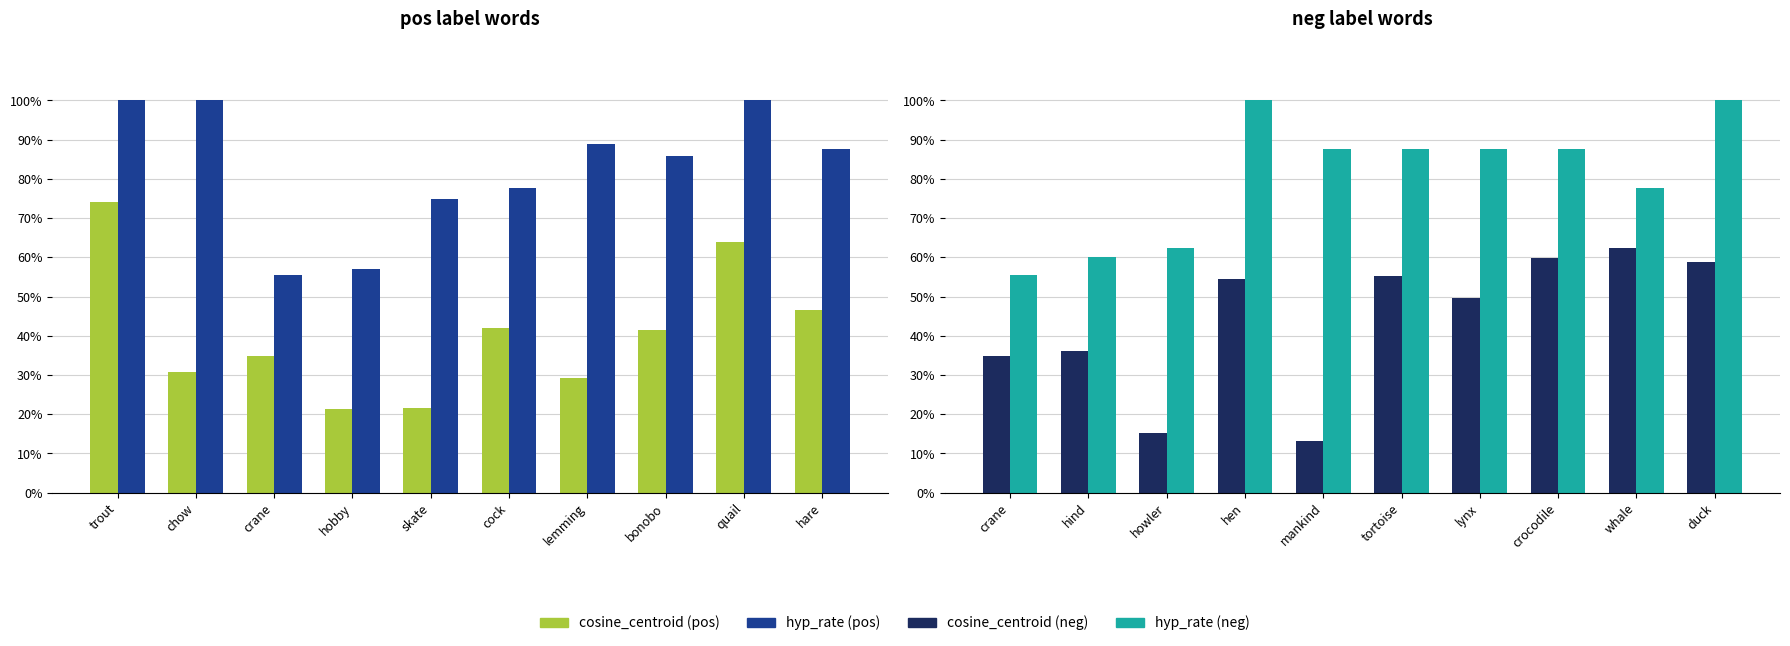

How many groups of bars are there?

10